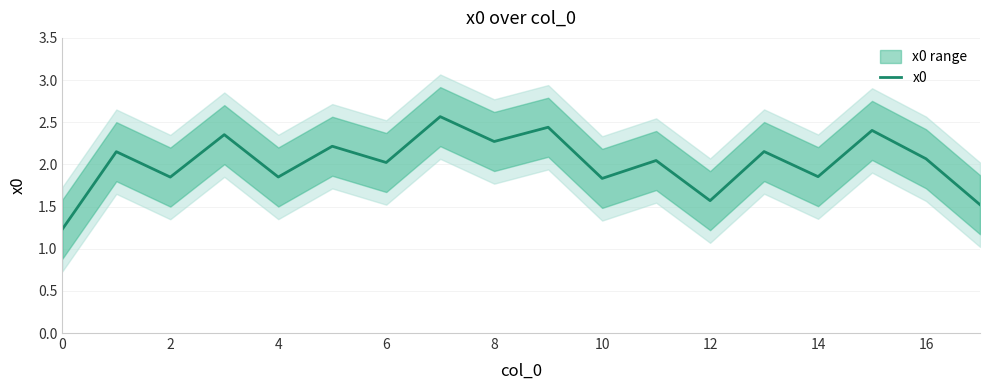

Read the value at 0.

1.2